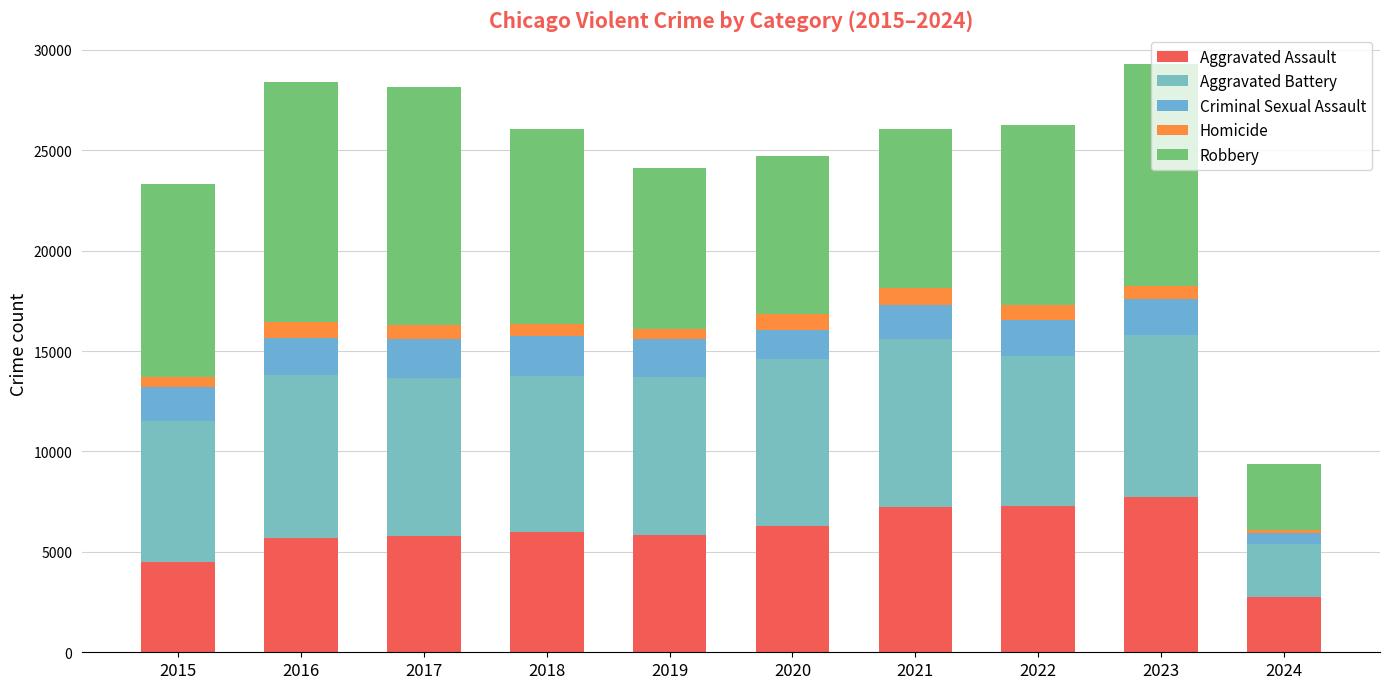

How many values in the Aggravated Assault series are below 6001?

5